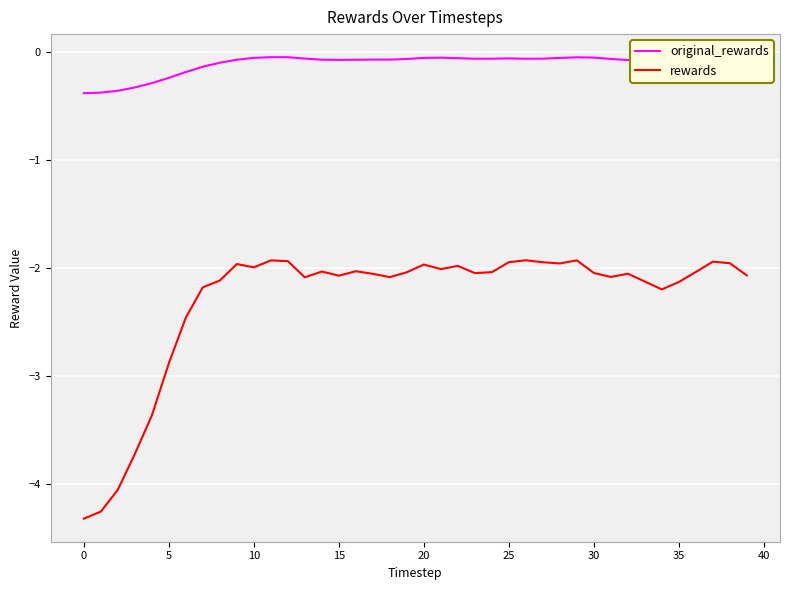

What is the minimum value for original_rewards?

-0.4